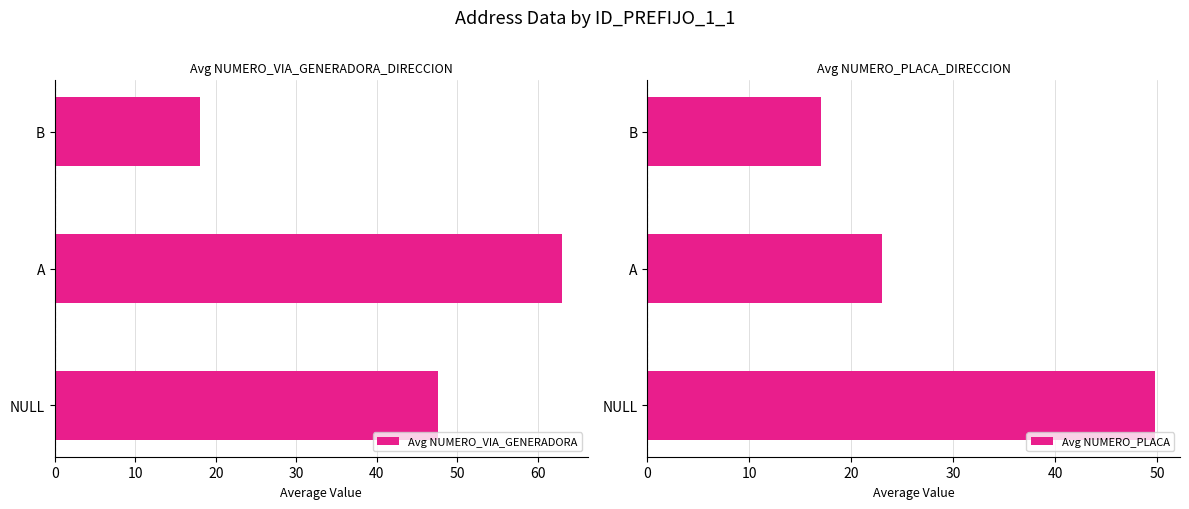

What is the maximum value for Avg NUMERO_VIA_GENERADORA?

63.0